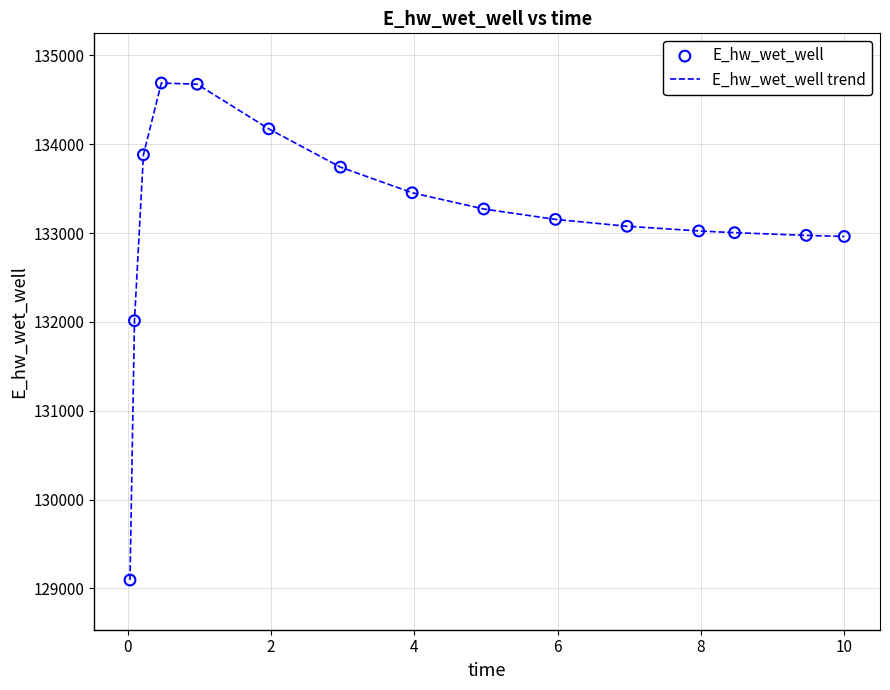

What is the maximum value shown in the chart?

134689.7